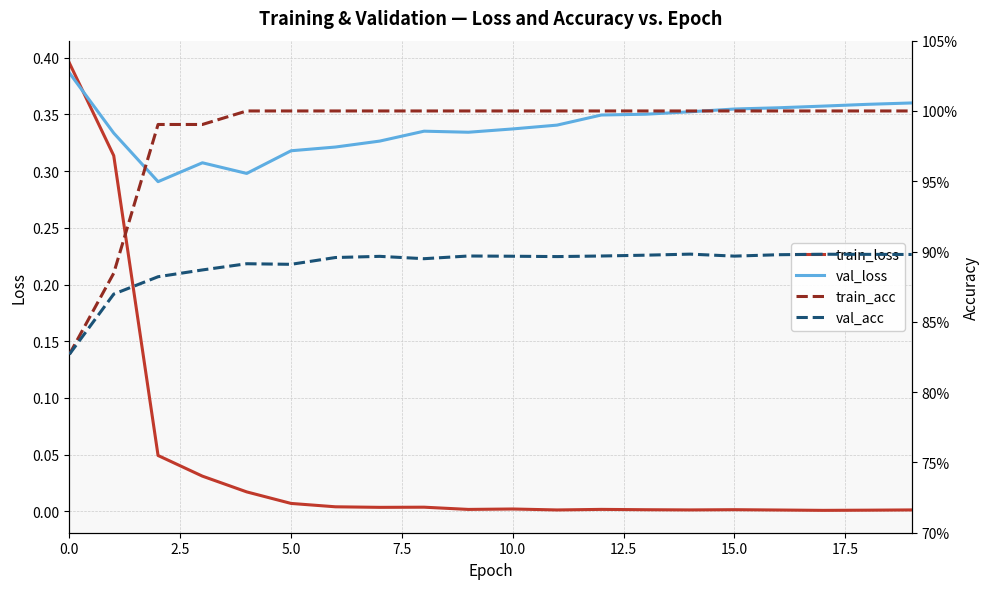

Reading left to right, what are all the values shown in this chart?

train_loss: 0.4	0.3	0.0	0.0	0.0	0.0	0.0	0.0	0.0	0.0	0.0	0.0	0.0	0.0	0.0	0.0	0.0	0.0	0.0	0.0
val_loss: 0.4	0.3	0.3	0.3	0.3	0.3	0.3	0.3	0.3	0.3	0.3	0.3	0.3	0.4	0.4	0.4	0.4	0.4	0.4	0.4
train_acc: 0.8	0.9	1.0	1.0	1.0	1.0	1.0	1.0	1.0	1.0	1.0	1.0	1.0	1.0	1.0	1.0	1.0	1.0	1.0	1.0
val_acc: 0.8	0.9	0.9	0.9	0.9	0.9	0.9	0.9	0.9	0.9	0.9	0.9	0.9	0.9	0.9	0.9	0.9	0.9	0.9	0.9